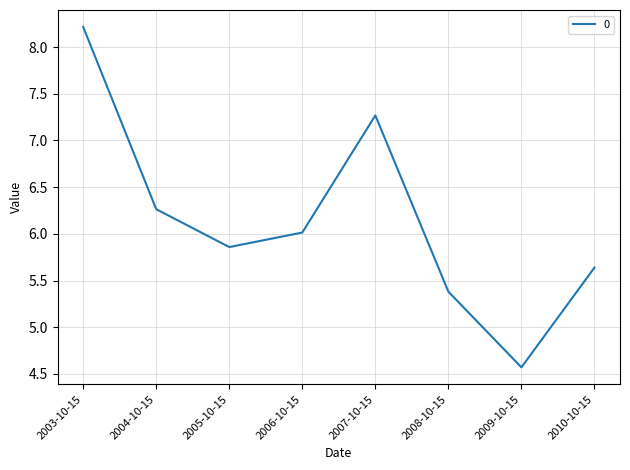

What position from the right is 2009-10-15?

2